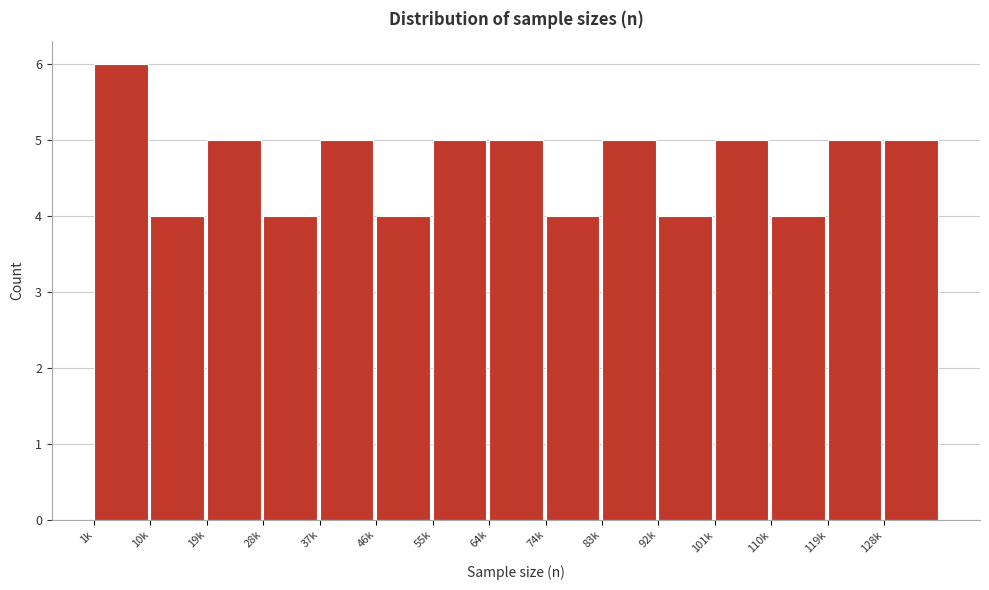

Reading right to left, extract all data points from this chart.

5	5	4	5	4	5	4	5	5	4	5	4	5	4	6